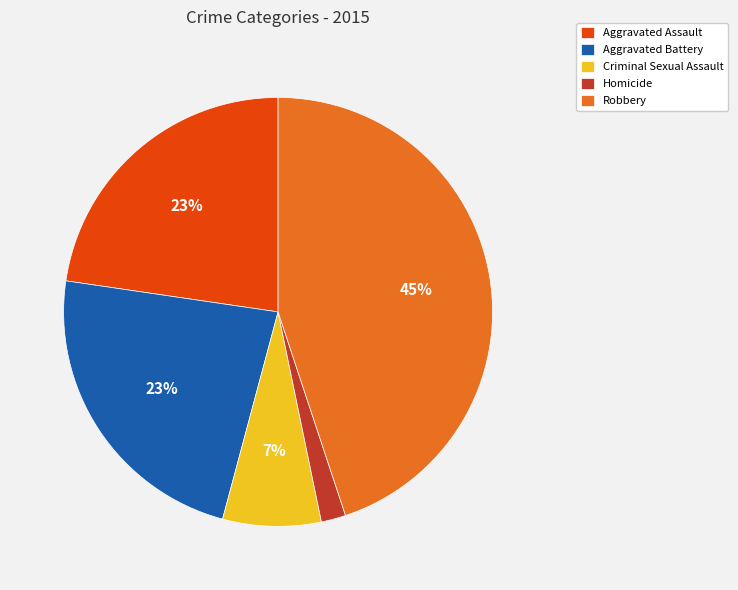

To the nearest percent, what percentage of the pie is Aggravated Assault?

23%